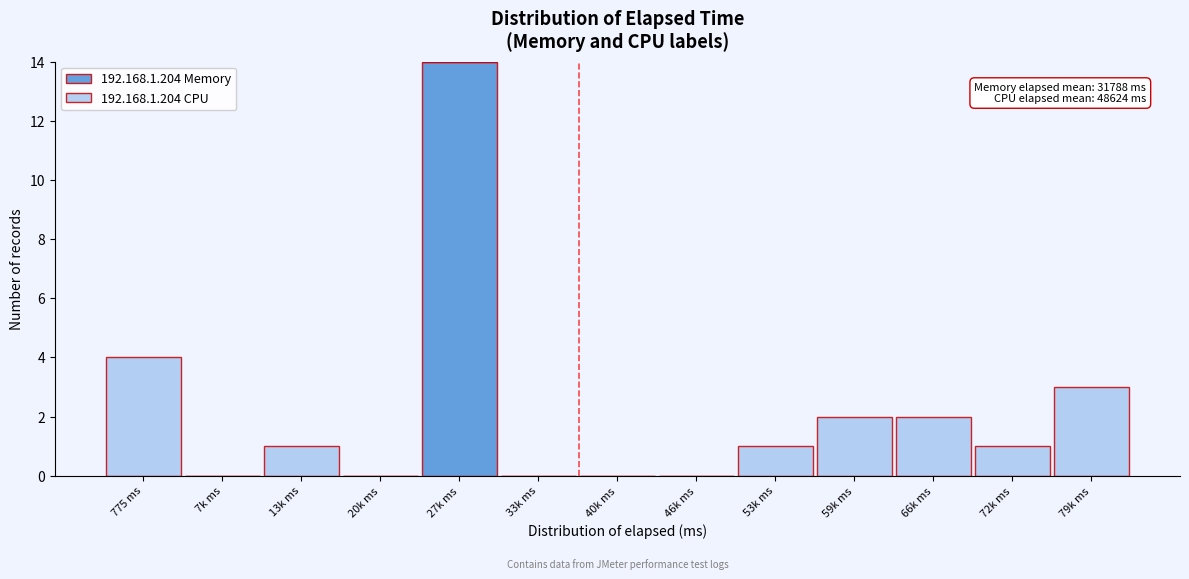

What is the total value across all series at 775 ms?

4